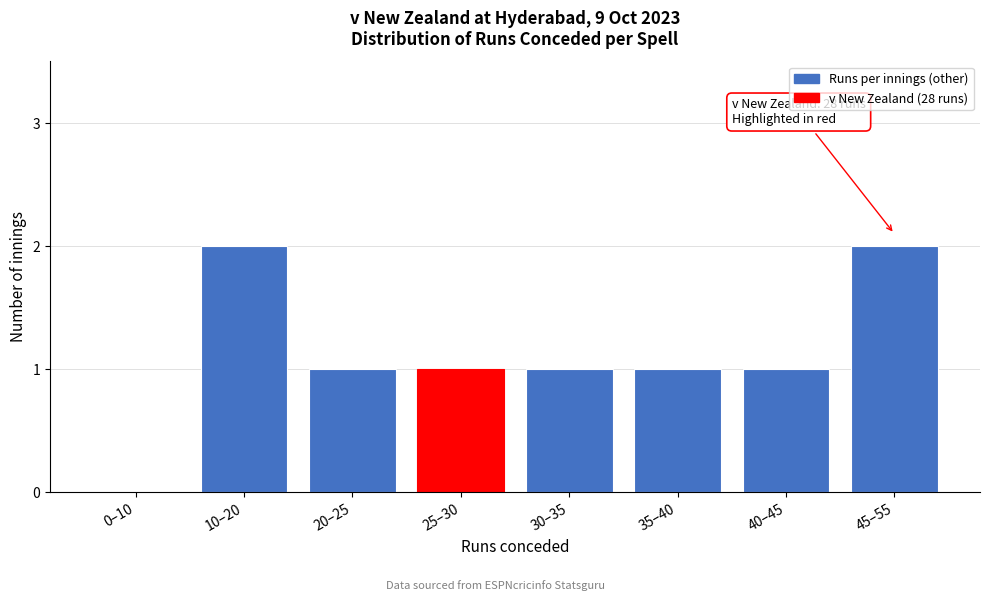

Reading right to left, what are all the values shown in this chart?

45–55=2	40–45=1	35–40=1	30–35=1	25–30=1	20–25=1	10–20=2	0–10=0